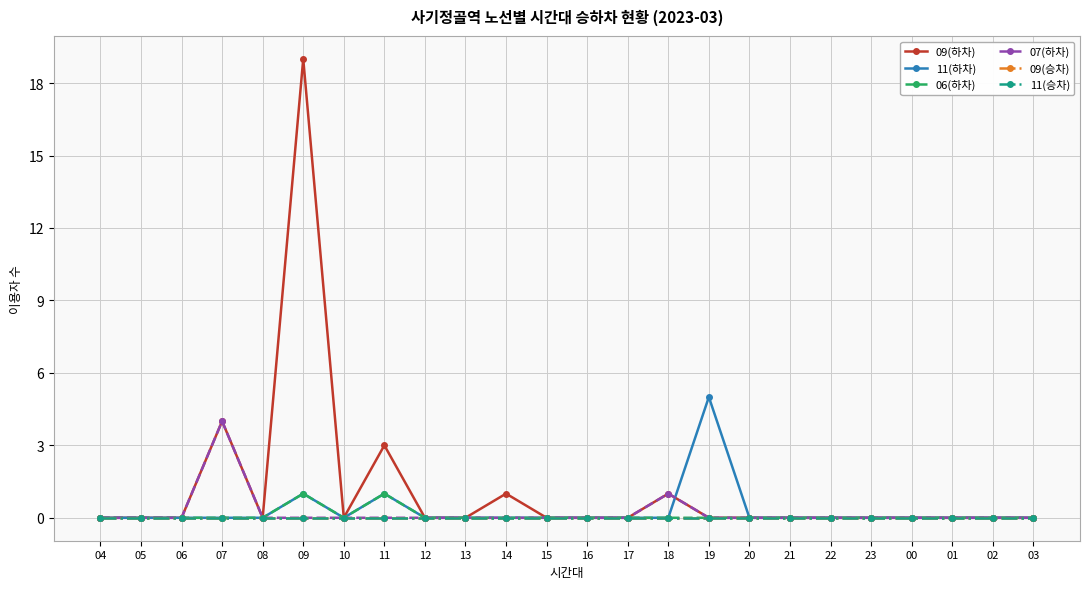

Which has a higher value, 13 or 22?

13